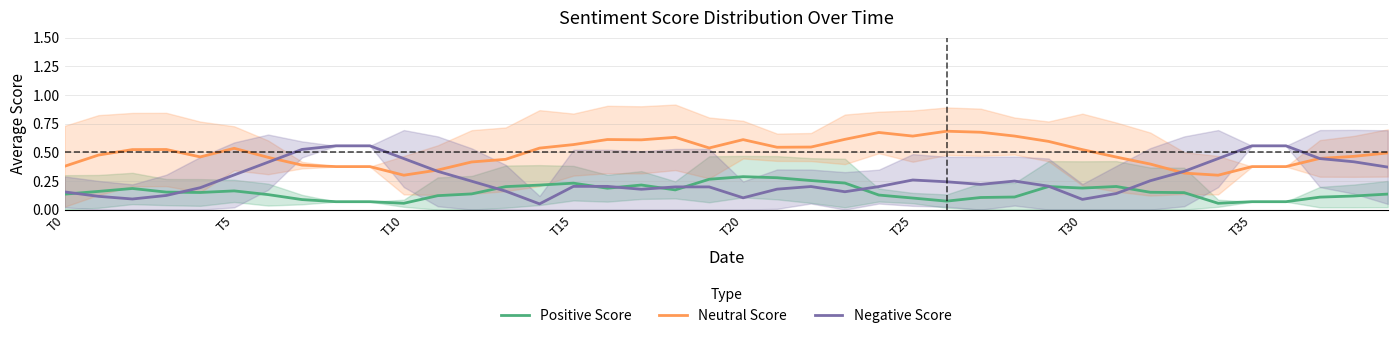

How many lines are shown in the chart?

3